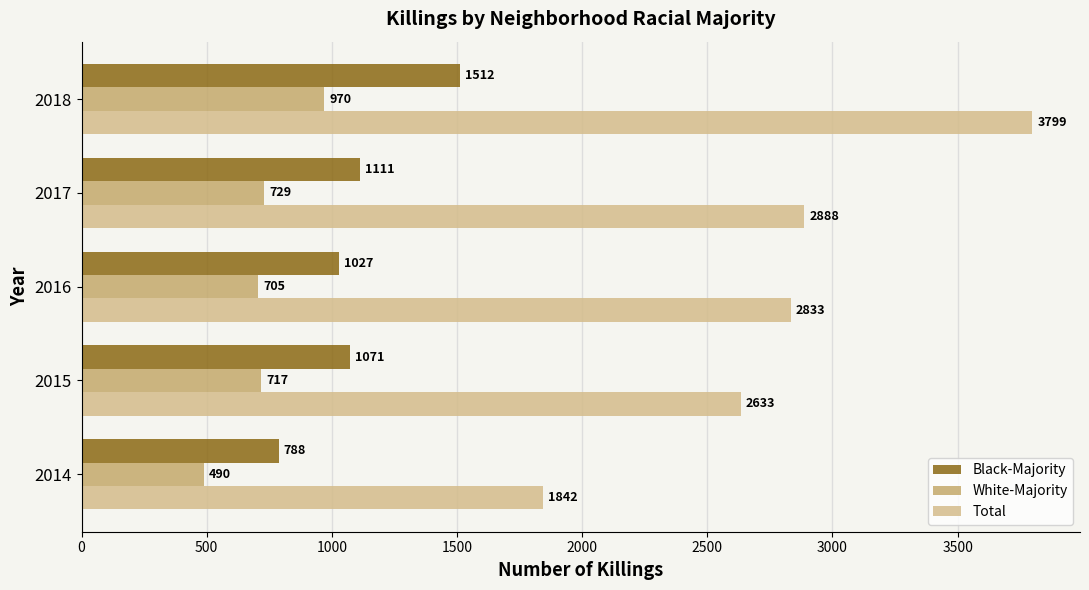

List the series in order of their overall mean, highest first.

Total, Black-Majority, White-Majority